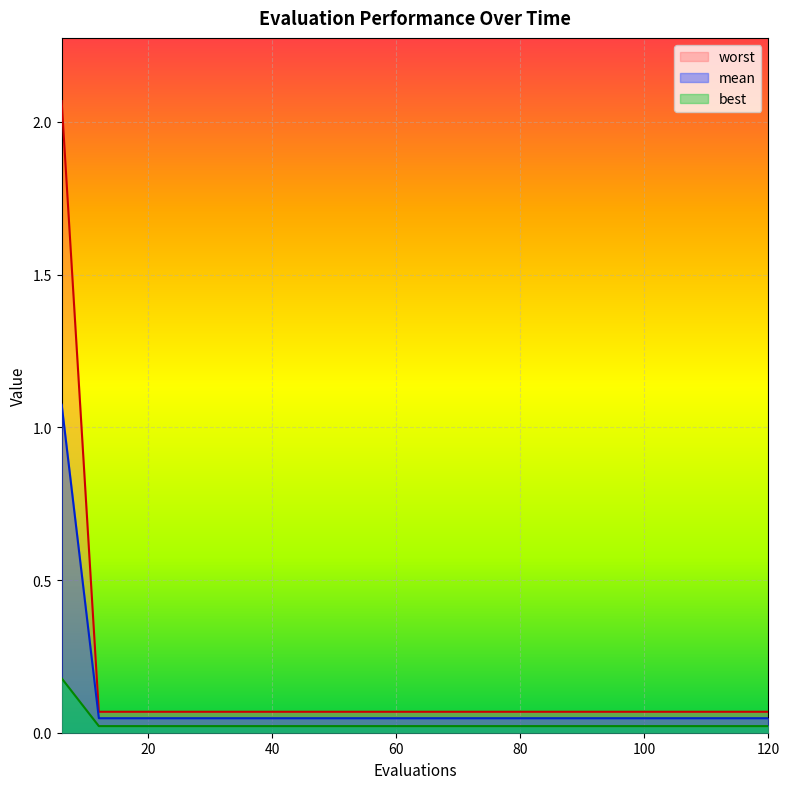

What is the difference between the maximum and minimum values in the mean series?

1.0